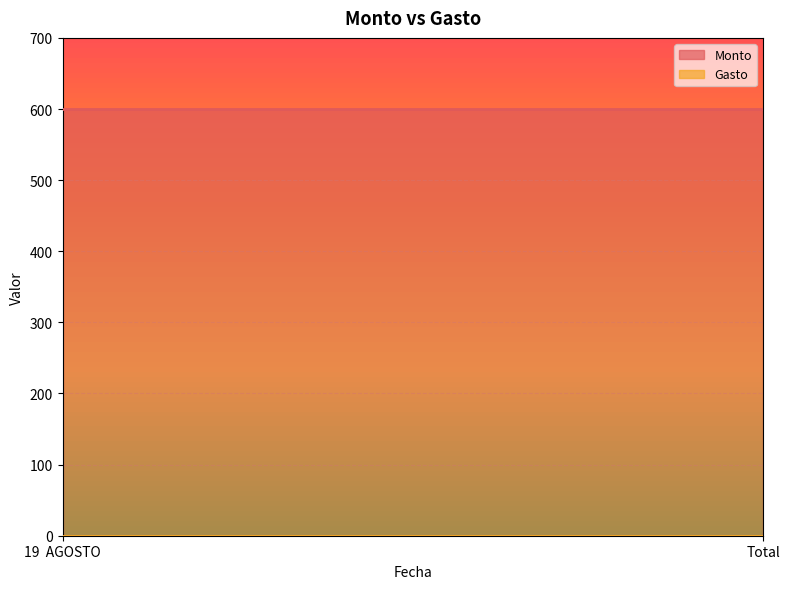

What is the sum of the Monto values at Total and 19  AGOSTO?

1200